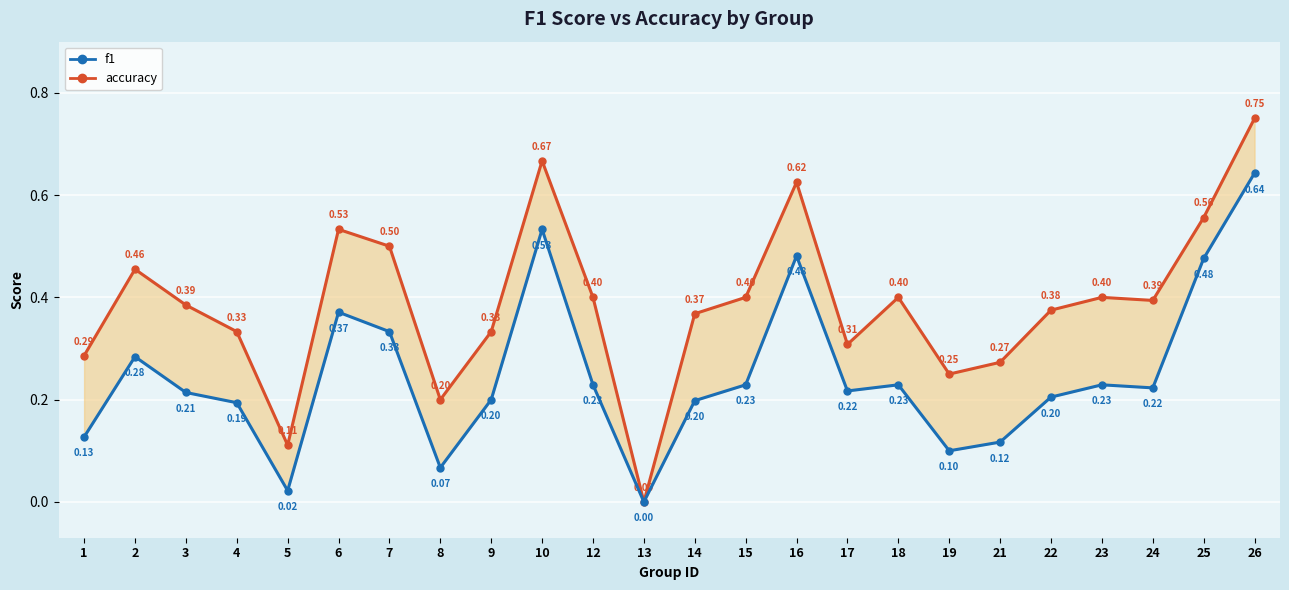

At which category is the sum across all series the highest?

26